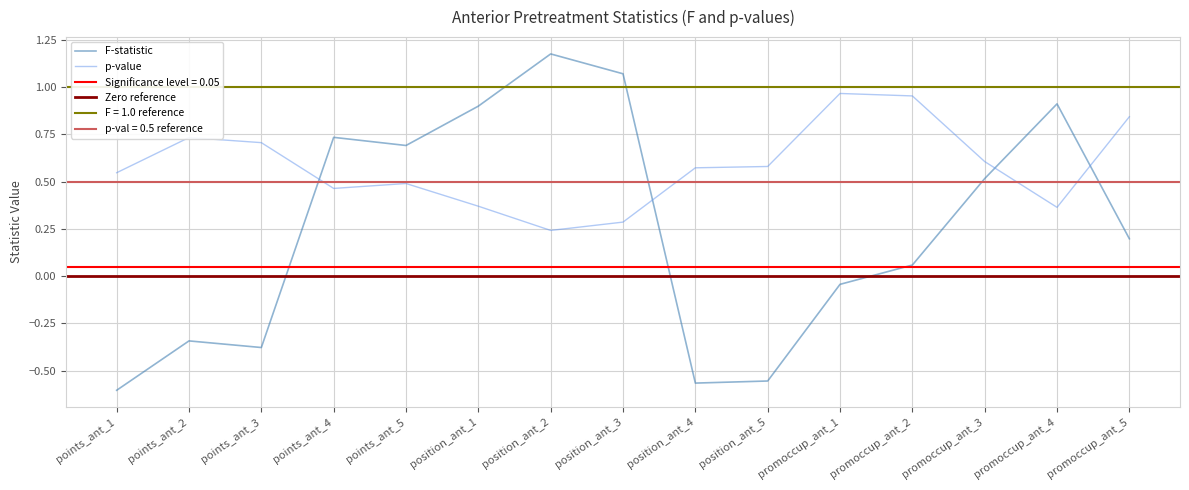

What is the difference between the highest and lowest values at position_ant_5?

1.1